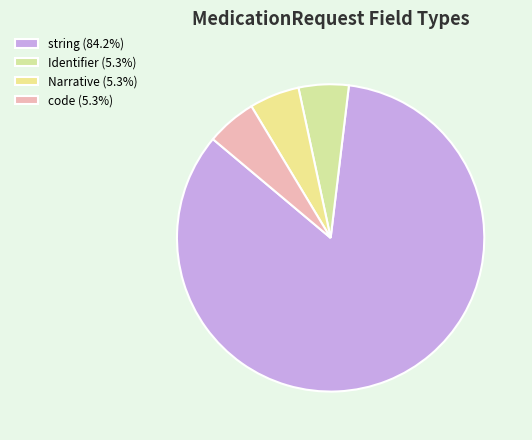

Rank the categories by value from highest to lowest.

string, Identifier, Narrative, code